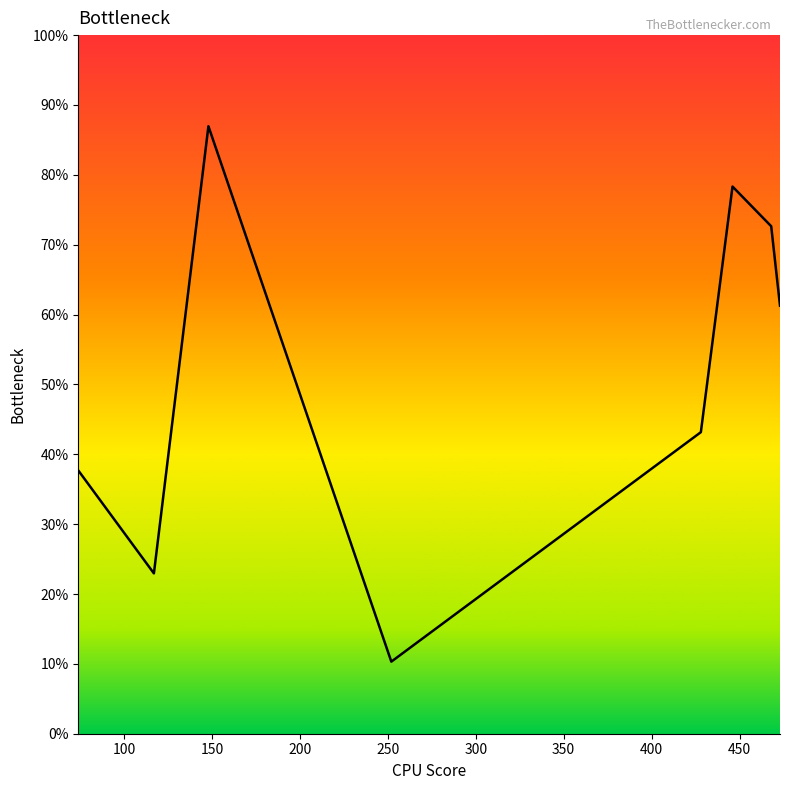

Which category has the highest value across all series?

150